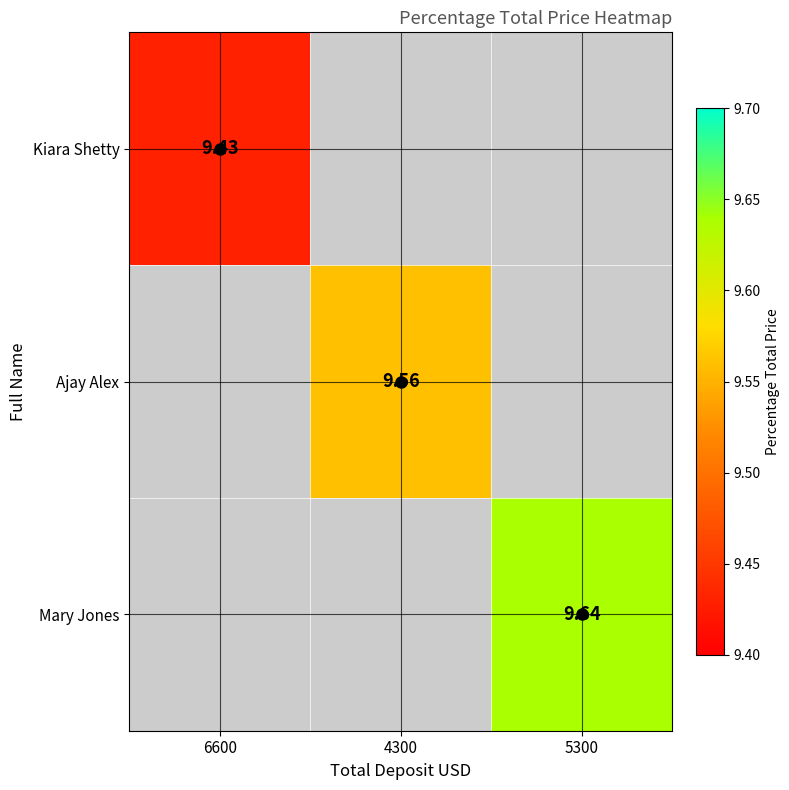

How many positive values does the Ajay Alex series have?

1